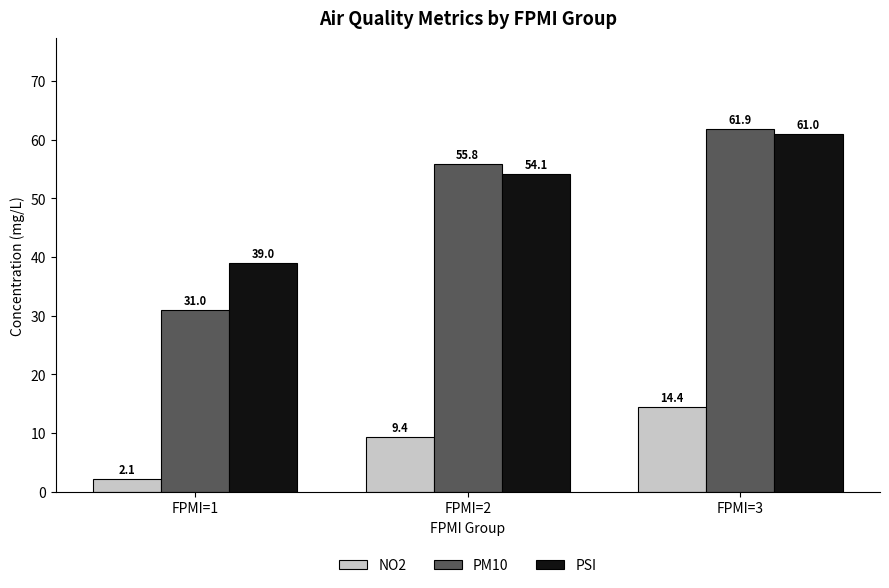

What is the value of the NO2 bar at the 3rd from the left?

14.4